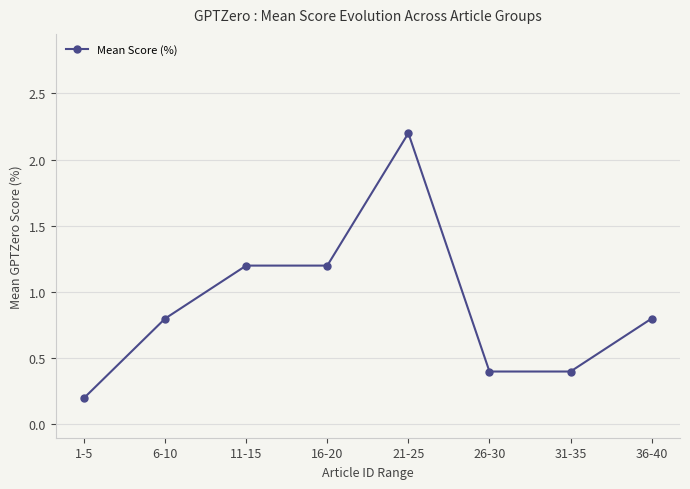

At which category does the chart reach its peak across all series?

21-25